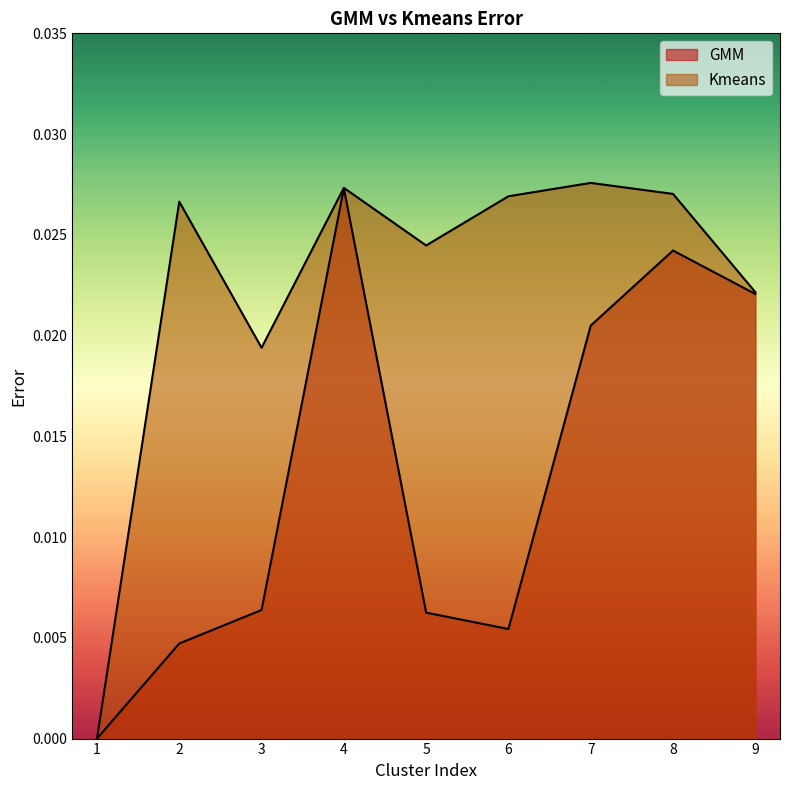

True or false: GMM has a value of 0.0 at 4.

False